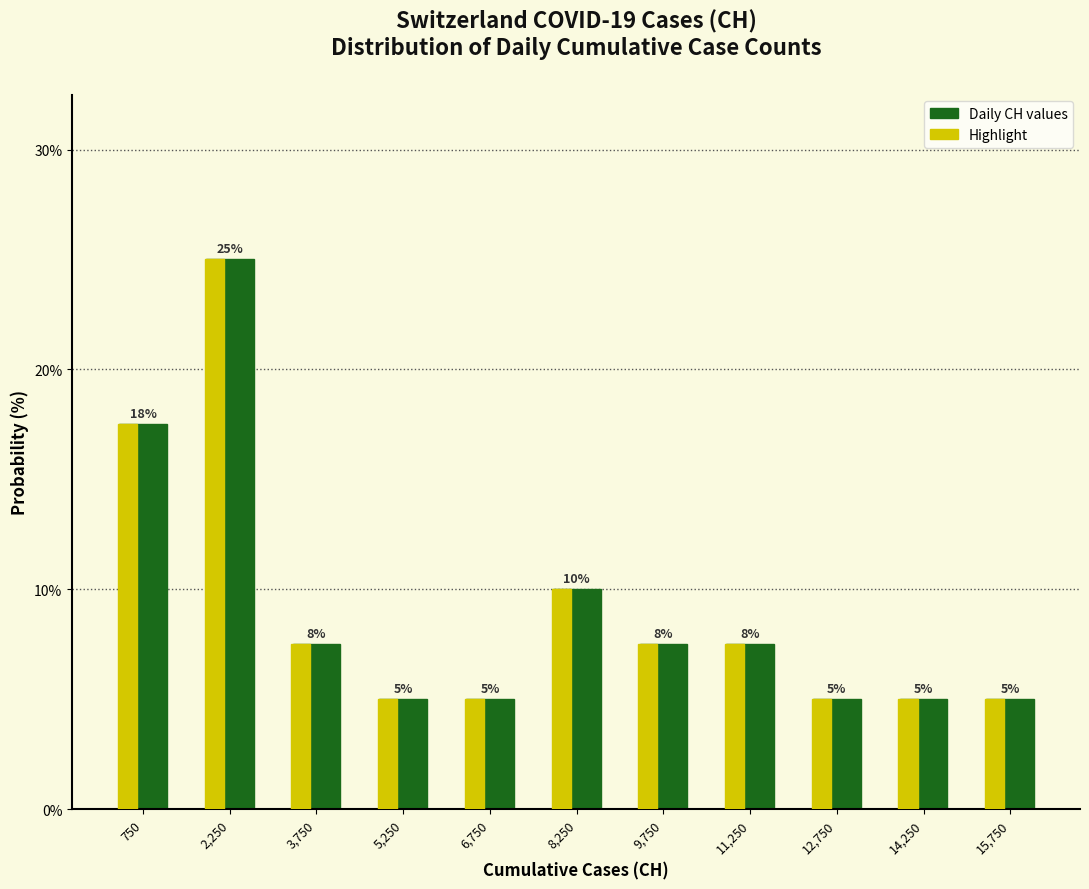

Where is Daily CH values nearest to the value 15?

750